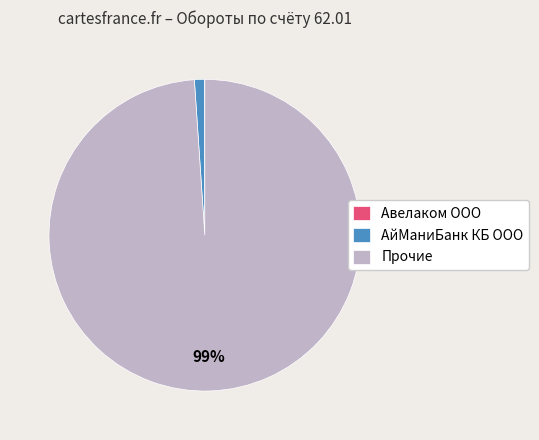

What percentage is the Прочие slice, to the nearest percent?

99%